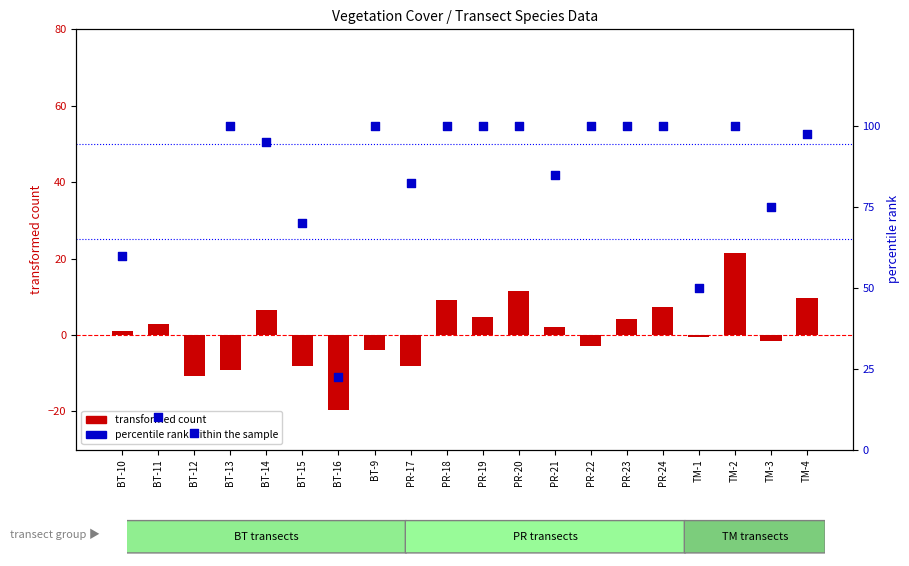

Which series contains the lowest Y value?

transformed count